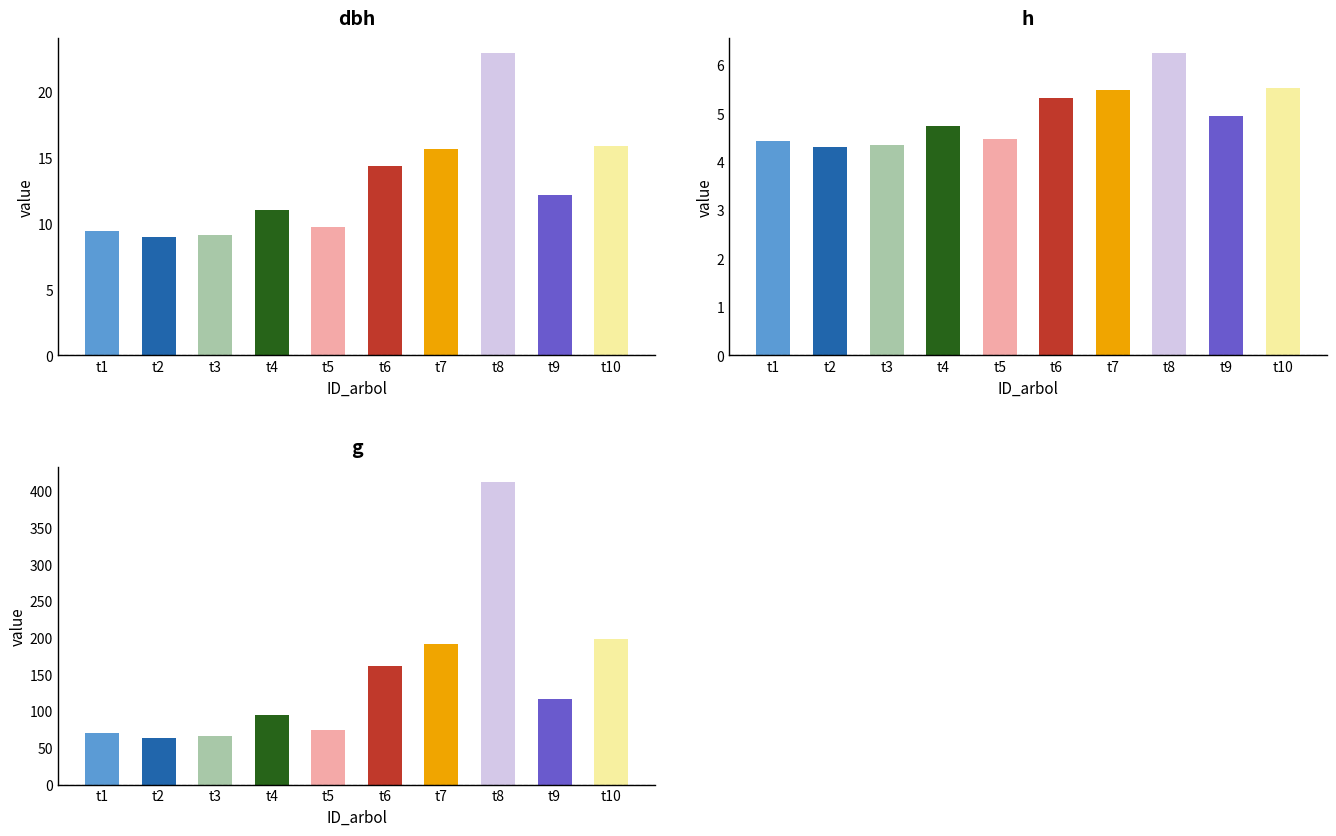

Where does the g series first go above 116?

t6